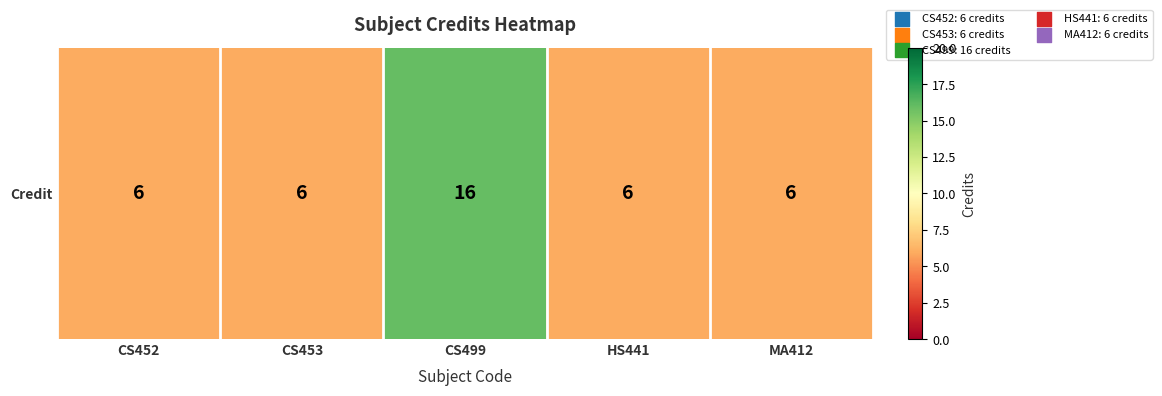

Between MA412 and CS453, which is larger?

MA412